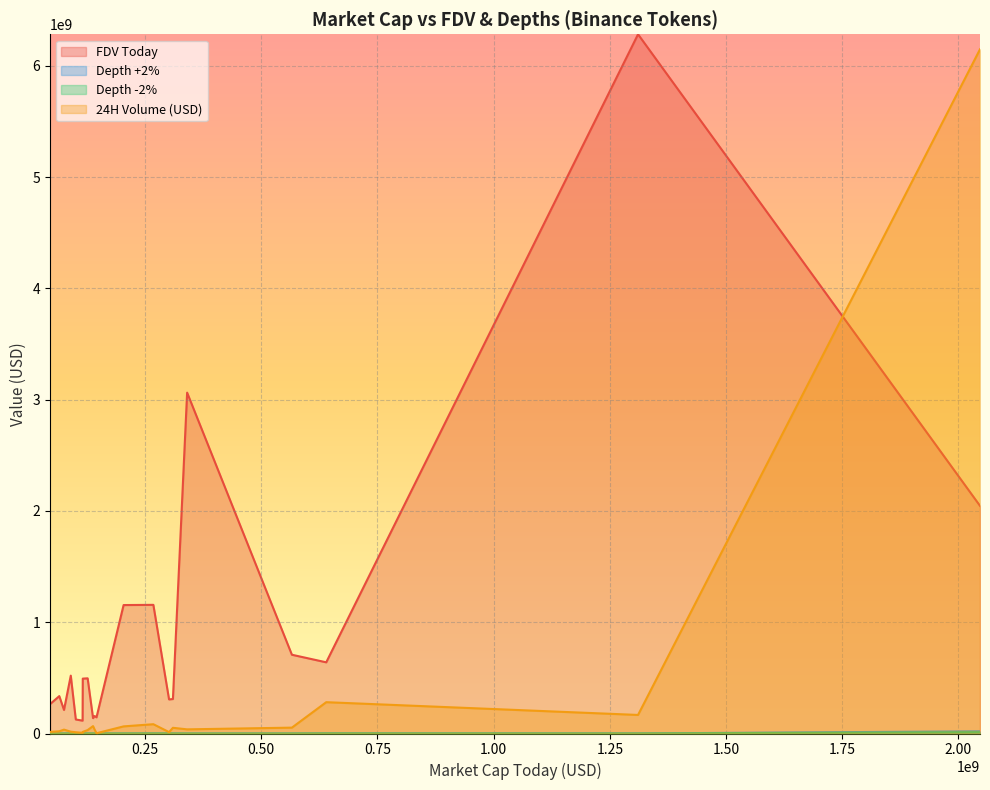

The value of Depth +2% at io is 166542.9. True or false?

False